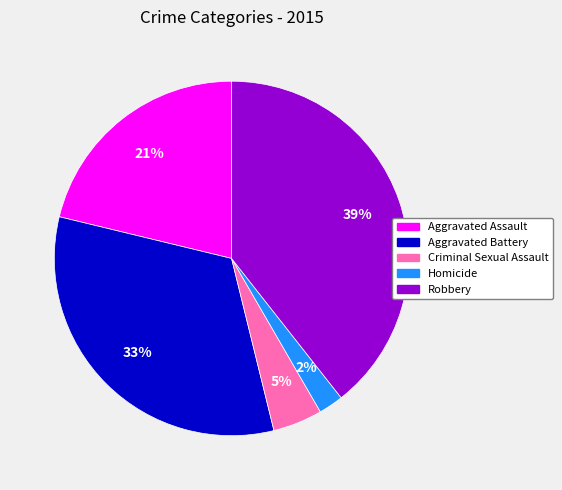

Is the sum of Homicide and Aggravated Assault greater than half?

No